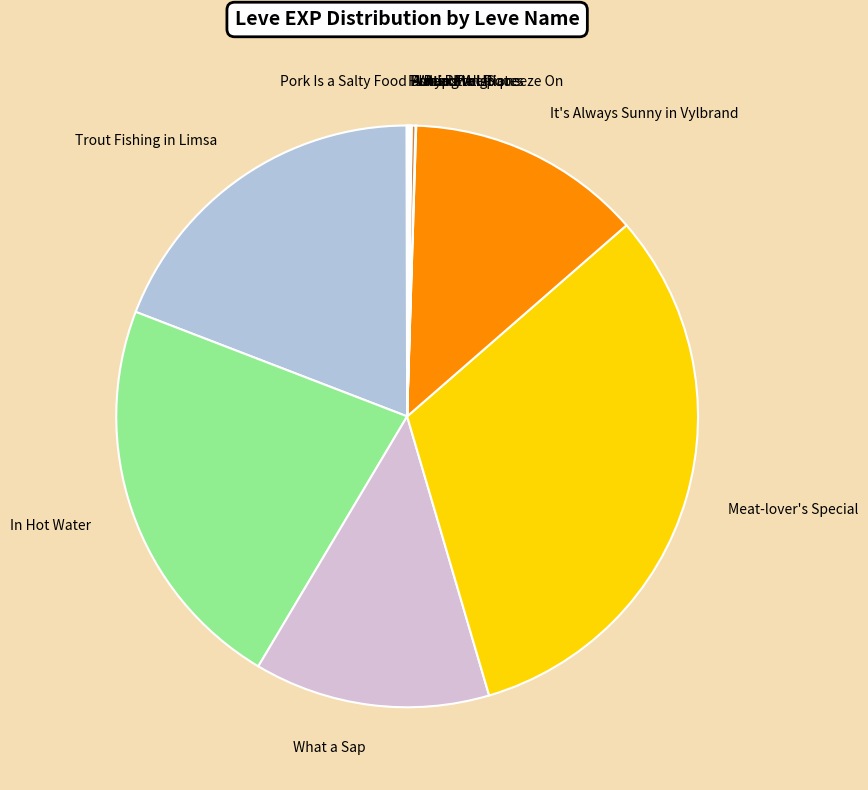

Which category has the biggest portion of the pie?

Meat-lover's Special